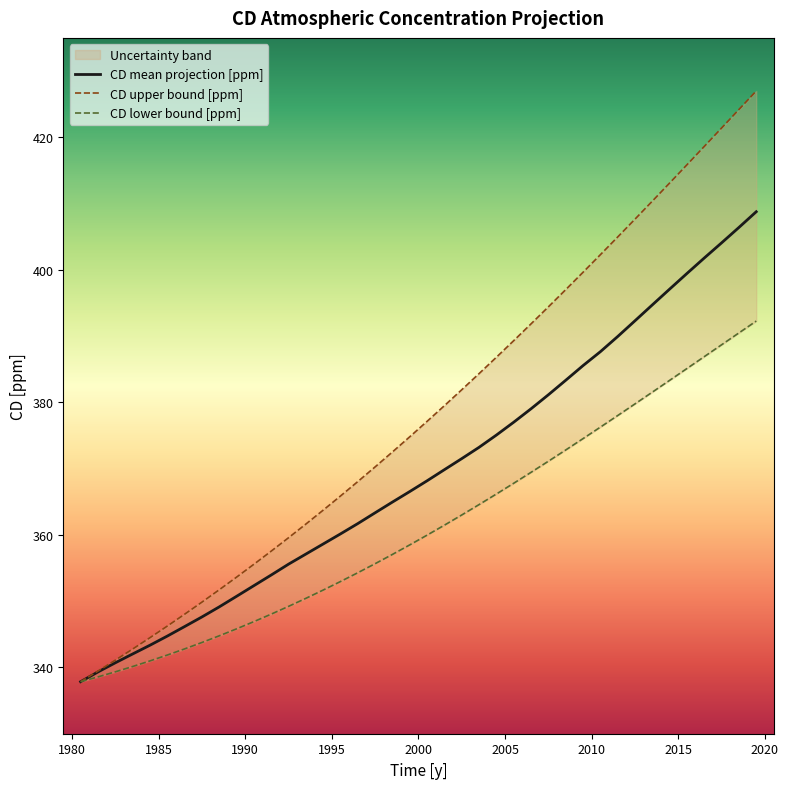

What is the lowest value of the CD mean projection [ppm] series?

337.9